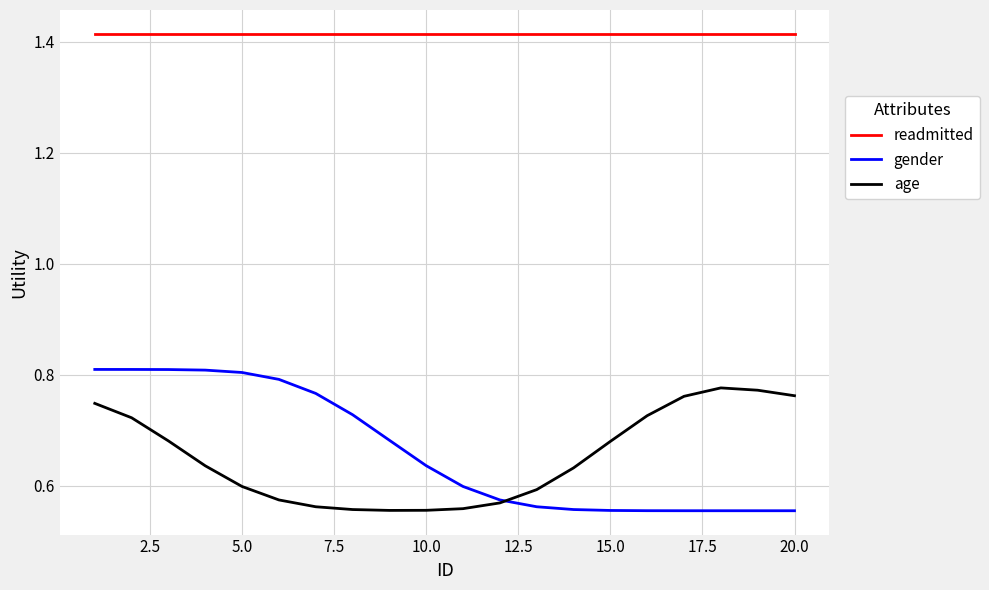

True or false: age and readmitted cross at least once.

False